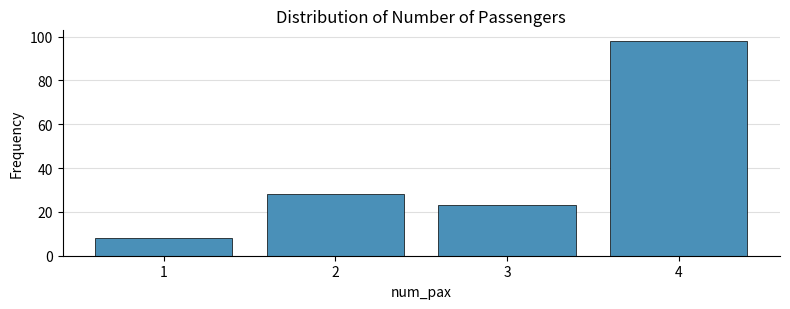

Reading left to right, extract all data points from this chart.

8	28	23	98